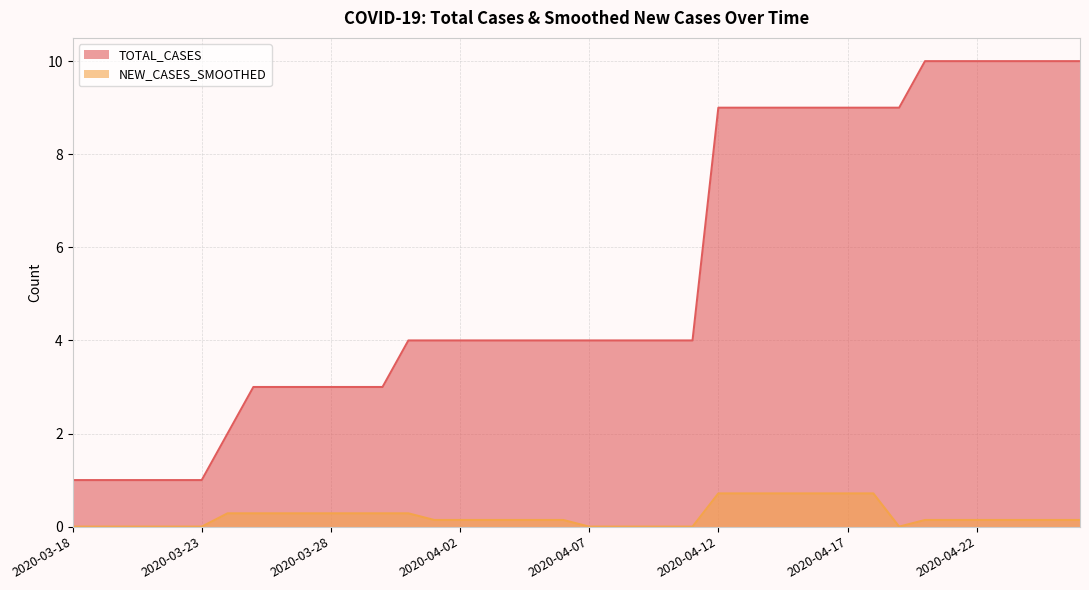

Which has a higher value, 2020-04-24 or 2020-04-02?

2020-04-24